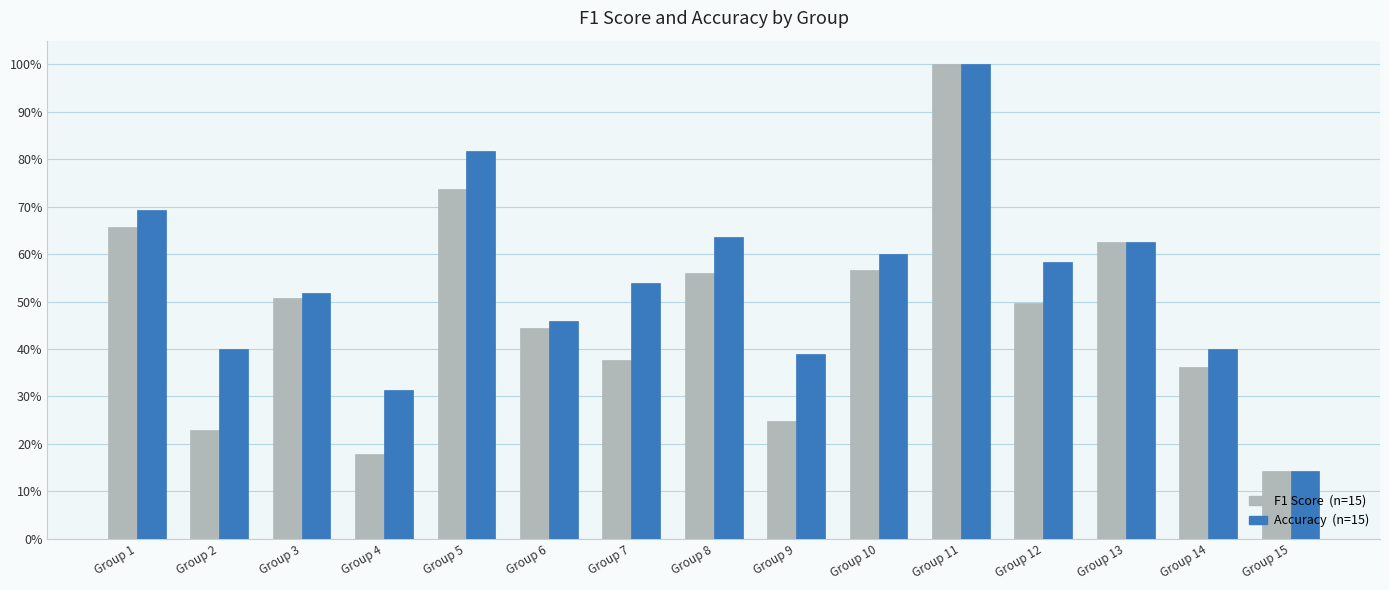

Reading left to right, transcribe all the data shown in this chart.

F1 Score: Group 1=0.7	Group 2=0.2	Group 3=0.5	Group 4=0.2	Group 5=0.7	Group 6=0.4	Group 7=0.4	Group 8=0.6	Group 9=0.2	Group 10=0.6	Group 11=1.0	Group 12=0.5	Group 13=0.6	Group 14=0.4	Group 15=0.1
Accuracy: Group 1=0.7	Group 2=0.4	Group 3=0.5	Group 4=0.3	Group 5=0.8	Group 6=0.5	Group 7=0.5	Group 8=0.6	Group 9=0.4	Group 10=0.6	Group 11=1.0	Group 12=0.6	Group 13=0.6	Group 14=0.4	Group 15=0.1